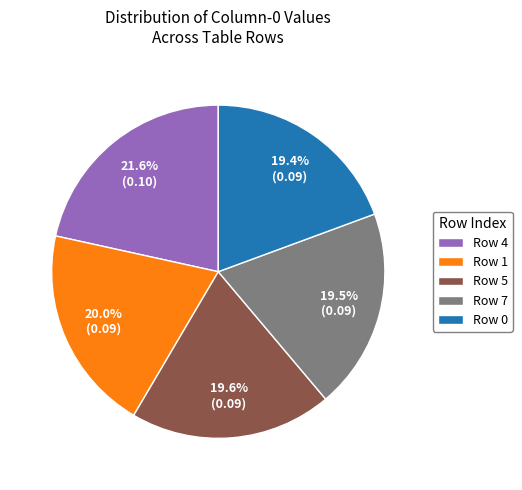

What percentage is NOT represented by Row 4?

78.4%